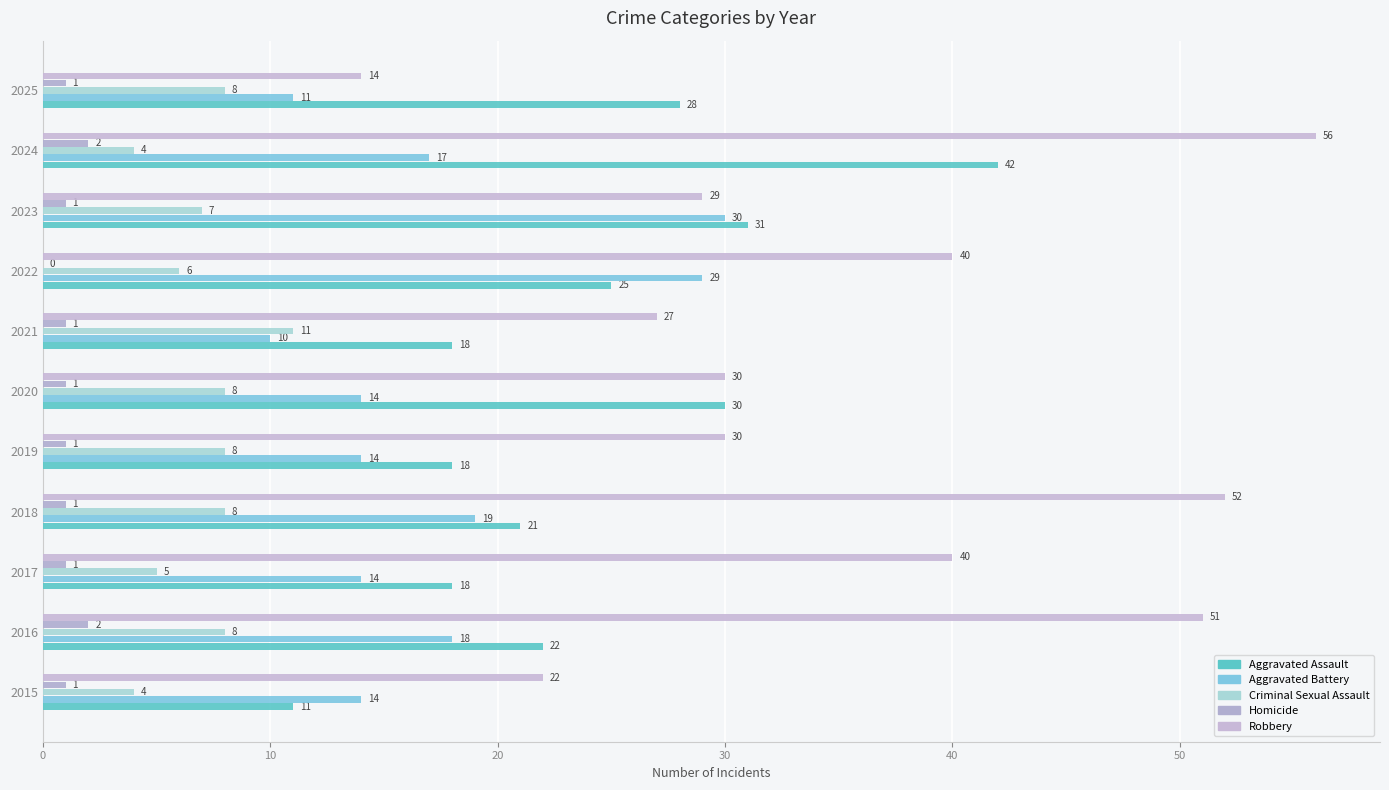

Count the number of data series in this chart.

5